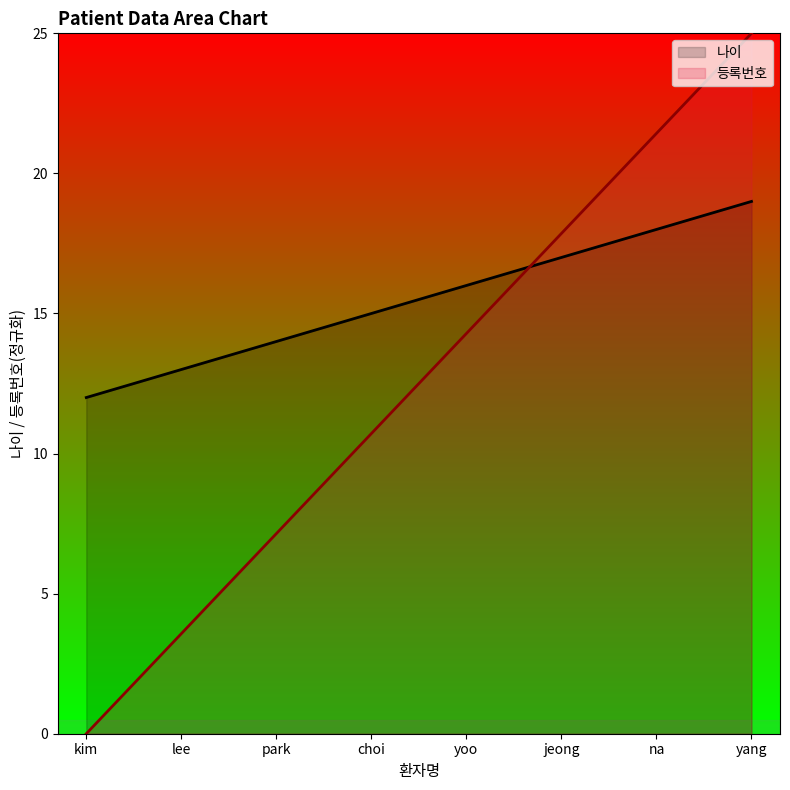

How many series are shown in this chart?

2